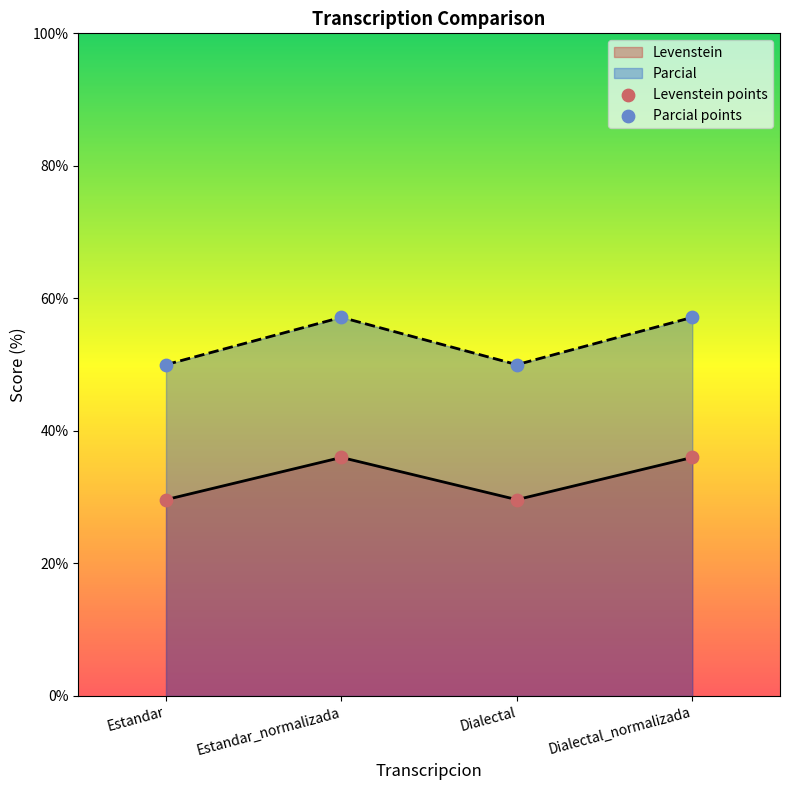

Which series has the largest total across all categories?

Parcial